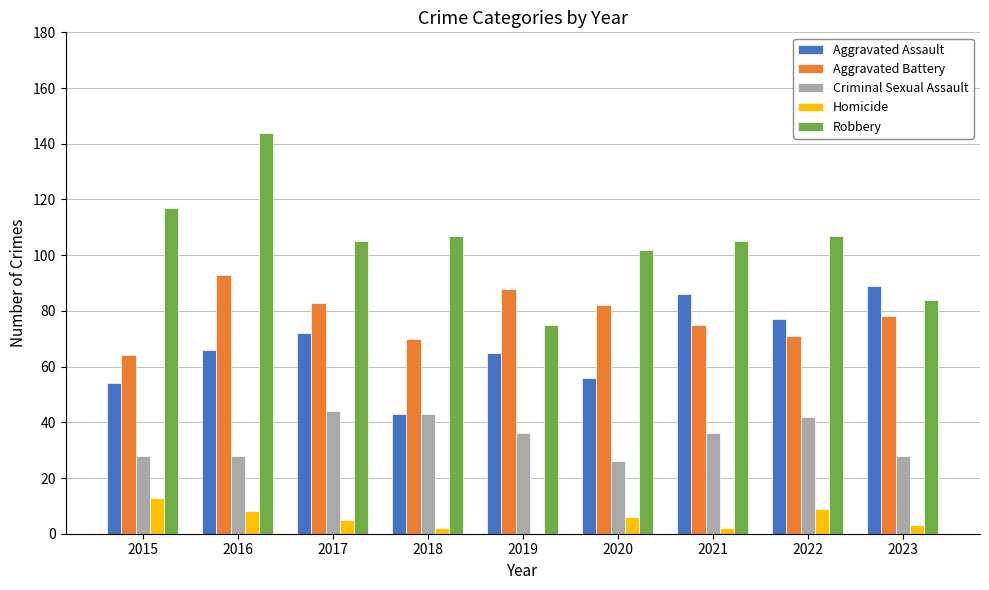

What is the greatest value displayed?

144